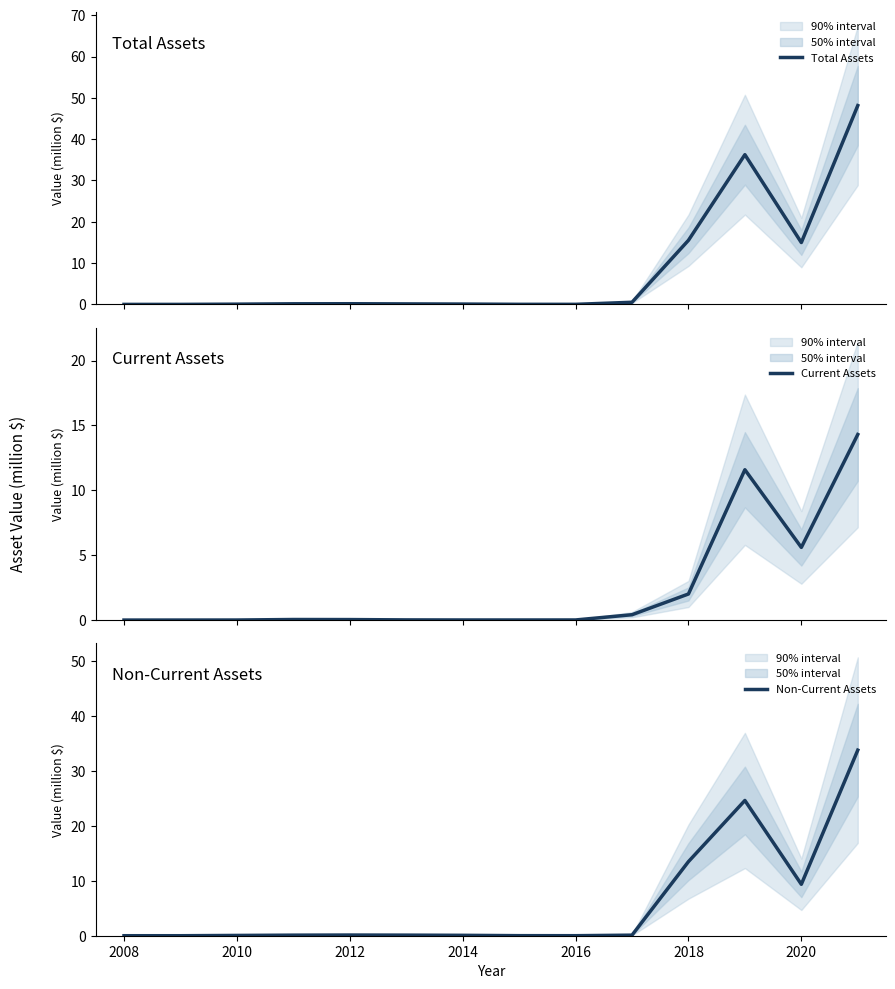

What is the sum of all Non-Current Assets values?

81.9